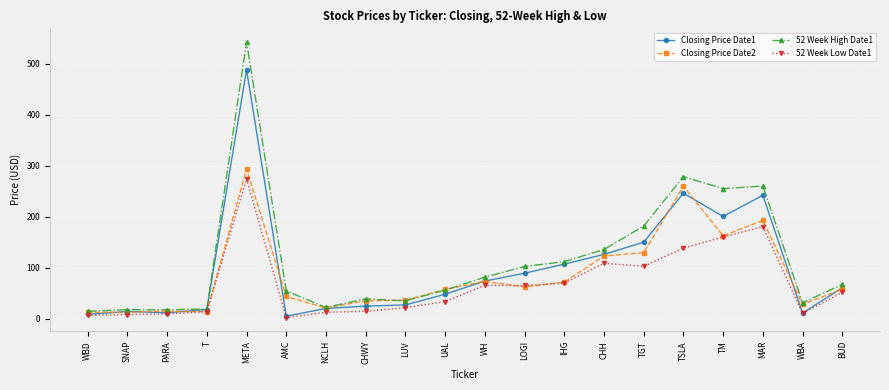

At which label is 52 Week Low Date1 closest to 138?

TSLA